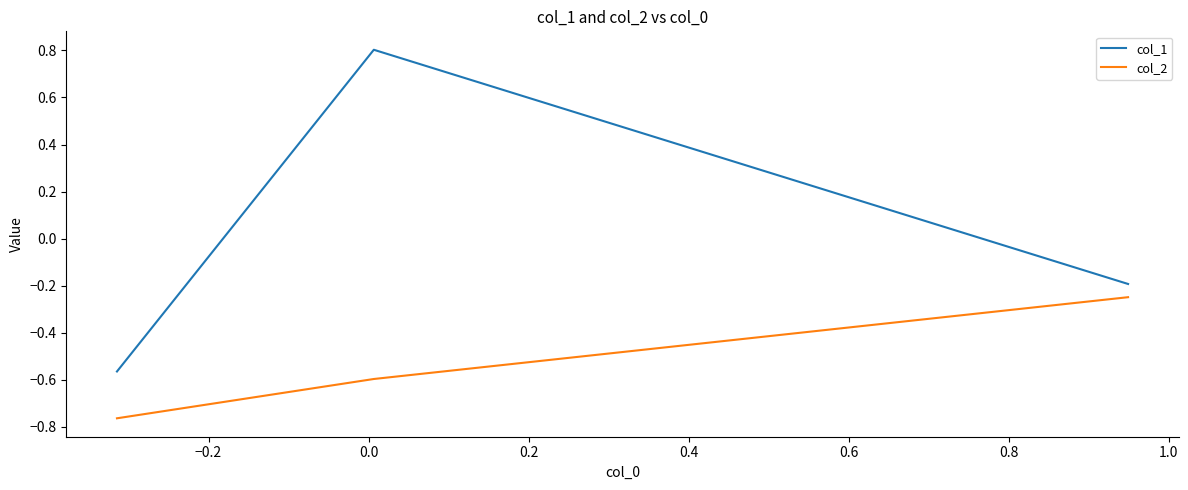

What are all the series names shown in the legend?

col_1, col_2